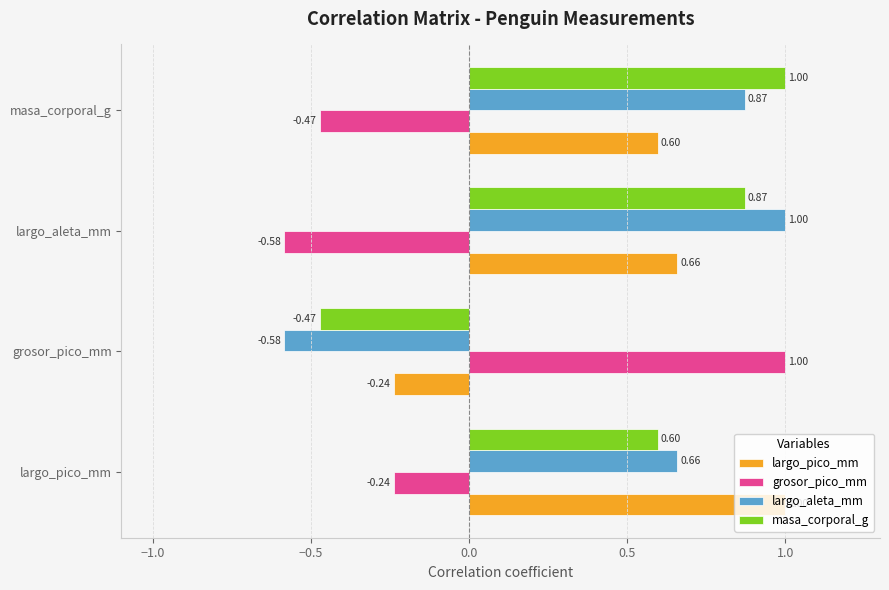

What is the difference between the highest and lowest values at masa_corporal_g?

1.5